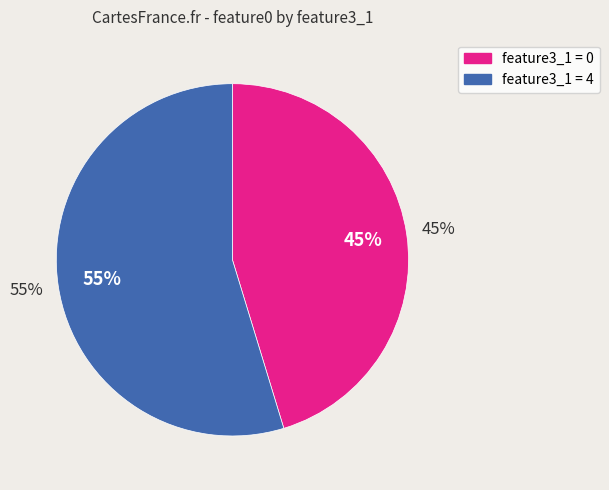

To the nearest percent, what is the combined percentage of 0 and 4?

100%